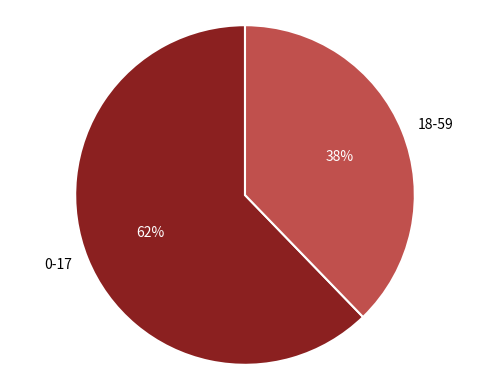

Is it true that 0-17 is 51% of the pie?

False